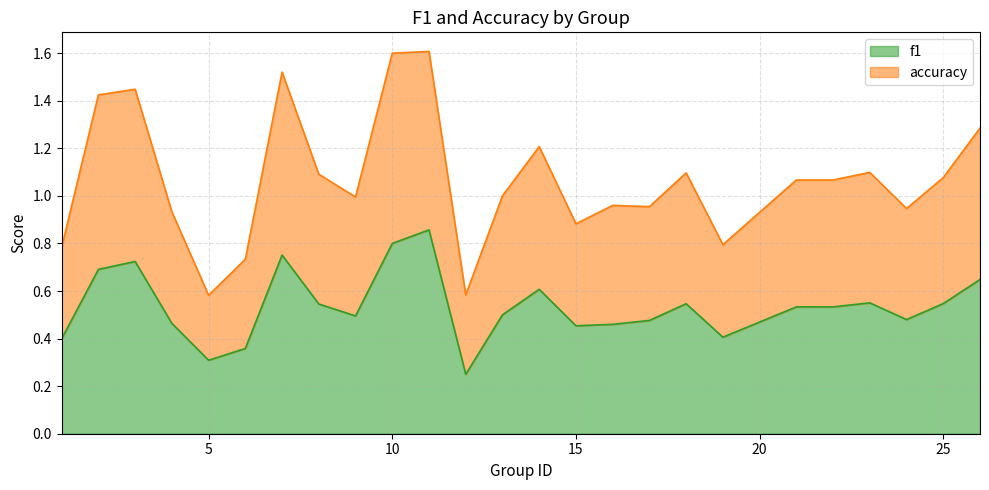

The accuracy series shows 1.6 at 11. True or false?

True